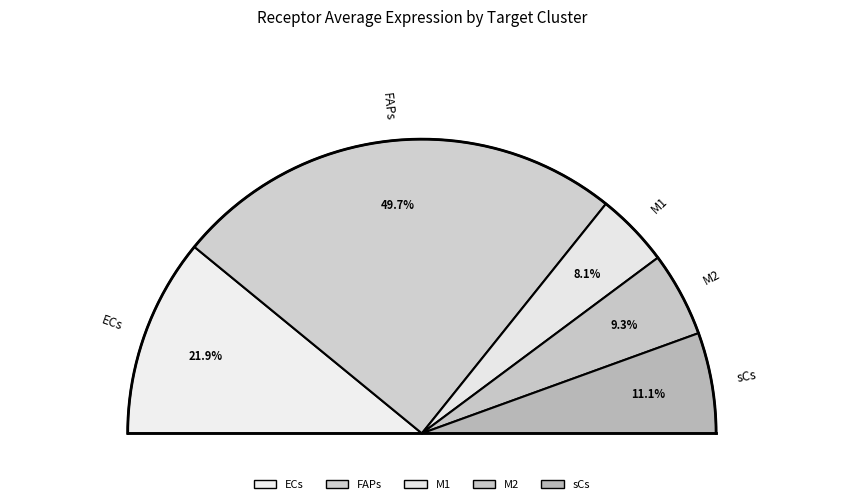

Rank the categories by value from lowest to highest.

M1, M2, sCs, ECs, FAPs